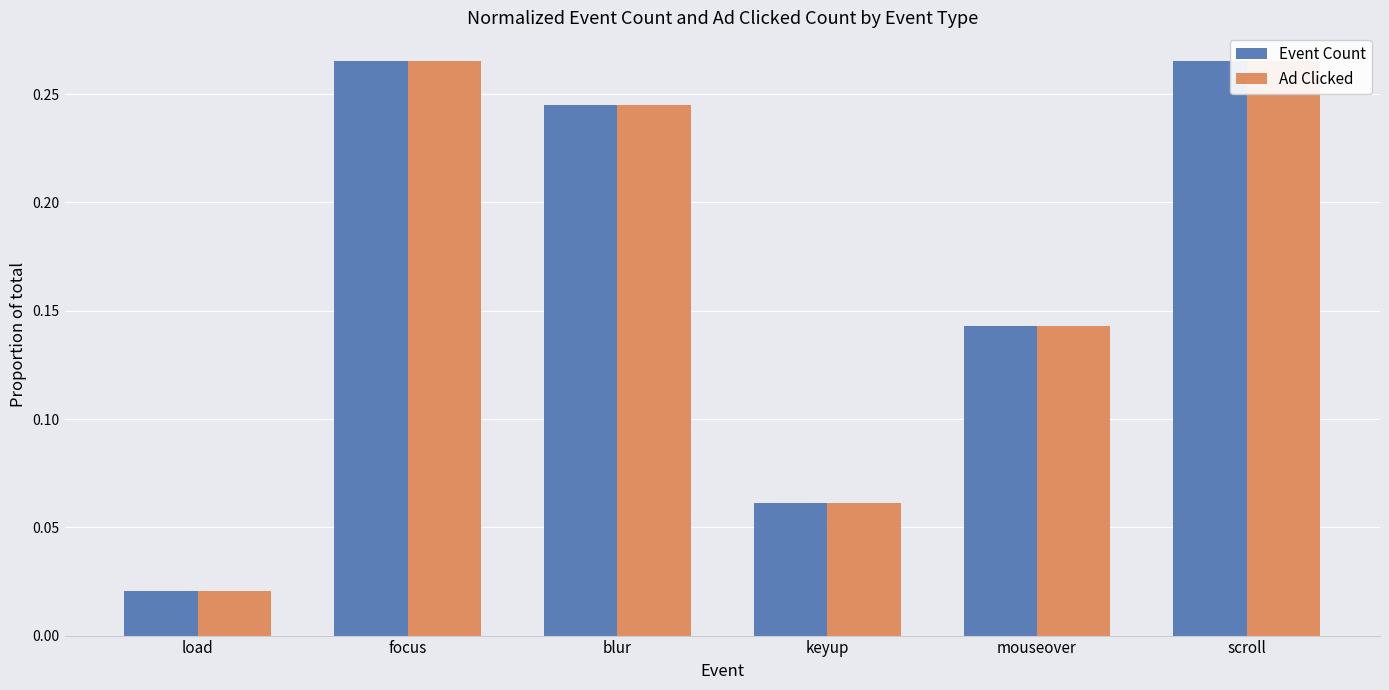

At mouseover, list the series in order from smallest to largest.

Event Count, Ad Clicked